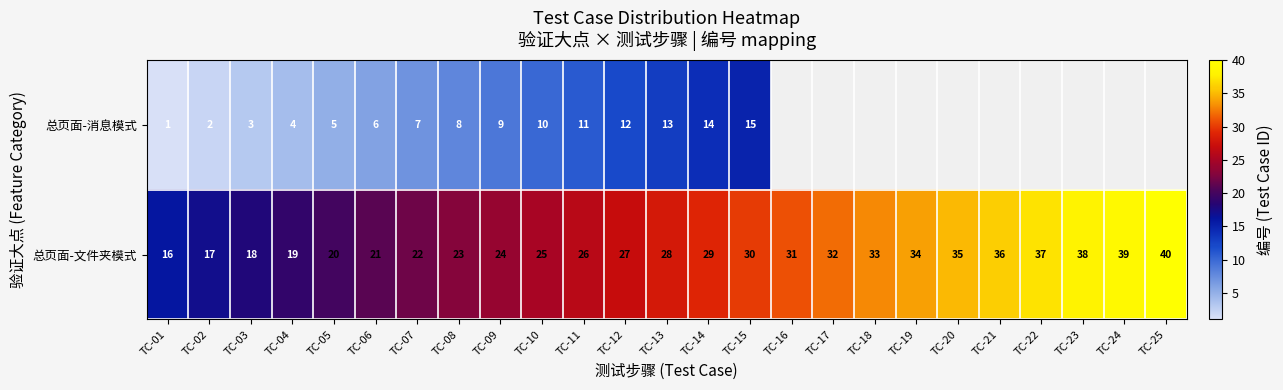

What is the sum of the 总页面-文件夹模式 values at TC-08 and TC-15?

53